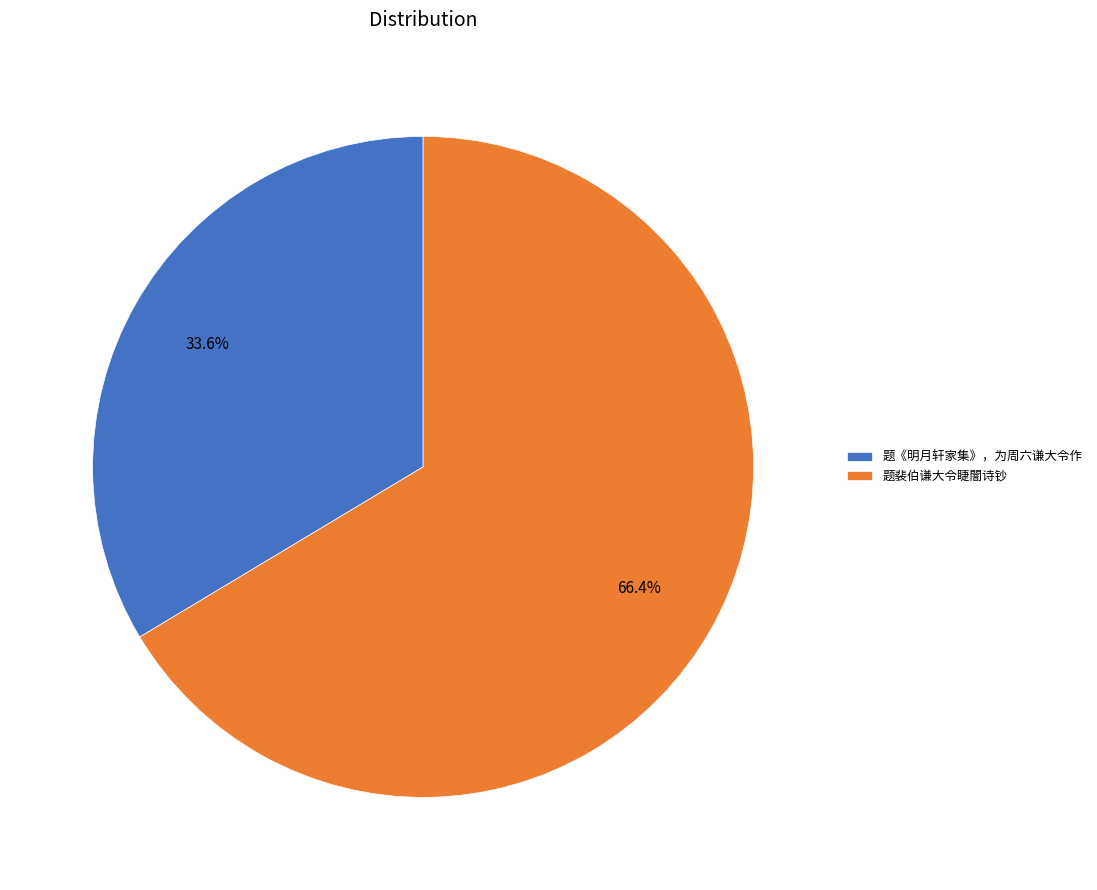

Is it true that 题裴伯谦大令睫闇诗钞 is 61% of the pie?

False